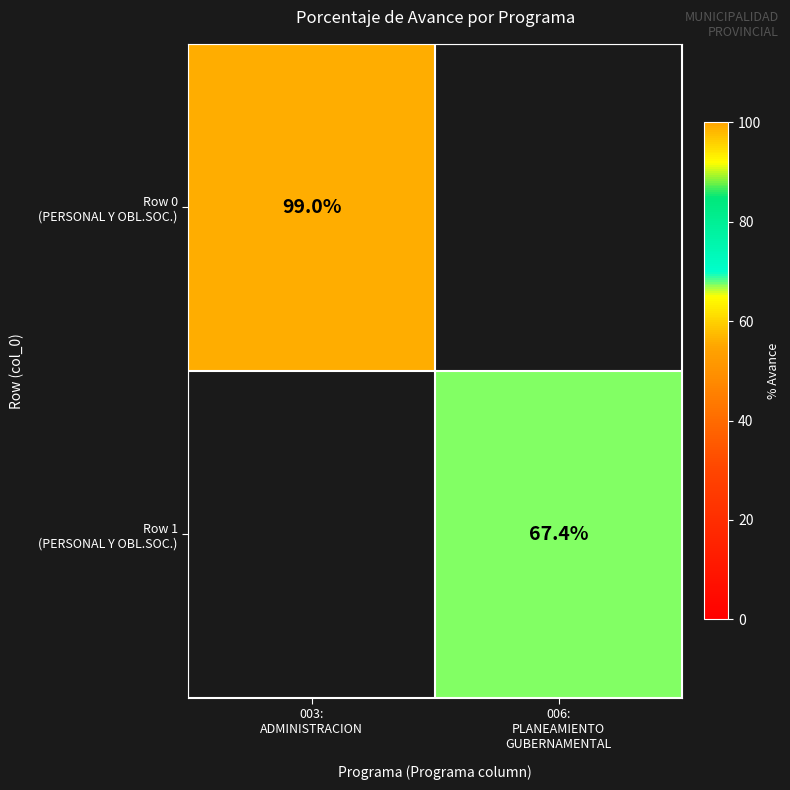

At which label does Row 1 (PERSONAL Y OBL.SOC.) first exceed 67?

006: PLANEAMIENTO GUBERNAMENTAL